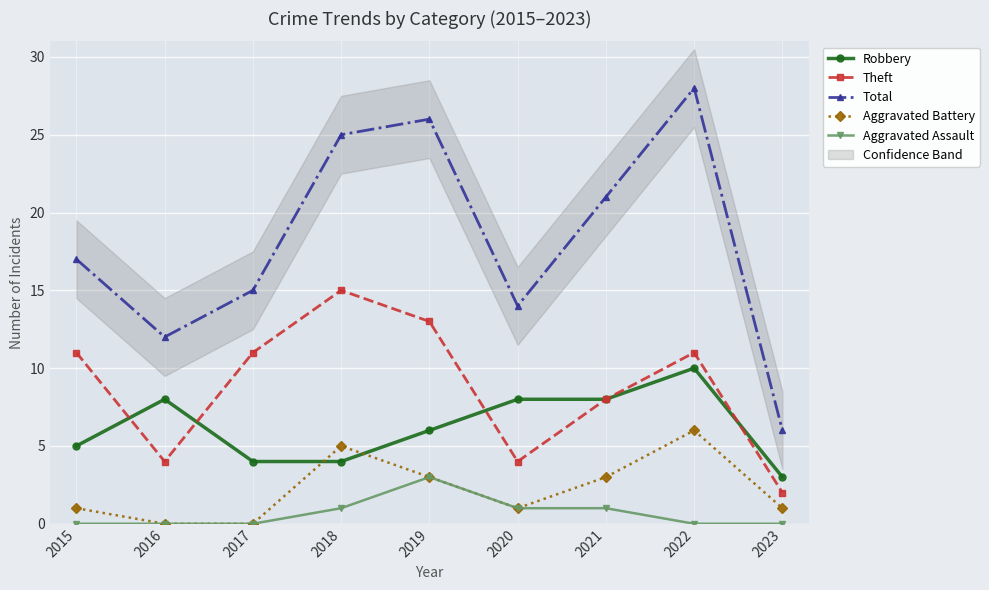

What are all the series names shown in the legend?

Robbery, Theft, Total, Aggravated Battery, Aggravated Assault